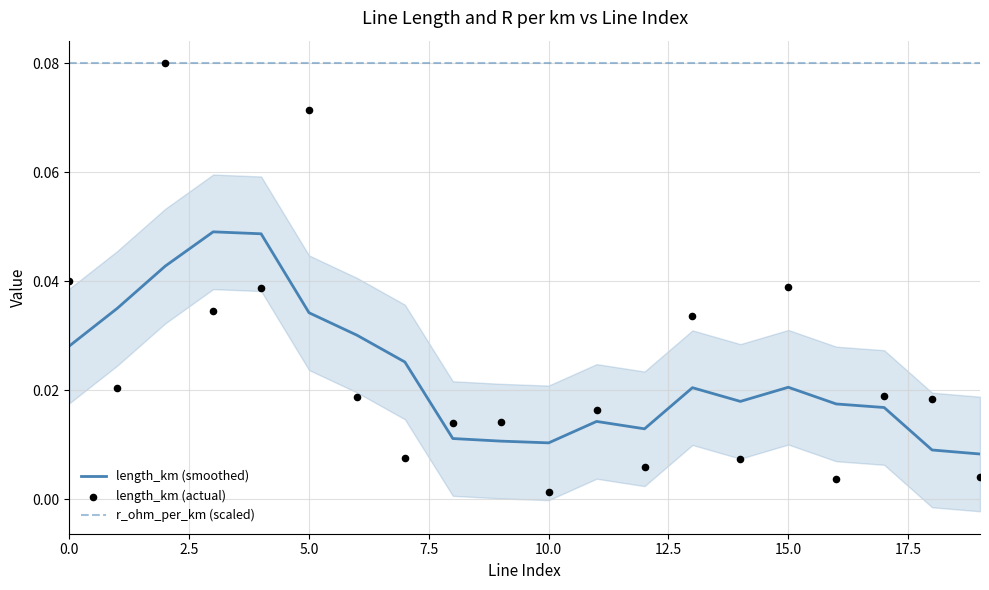

Is the value of length_km (smoothed) at 7.5 greater than the value of r_ohm_per_km (scaled) at 17.5?

No